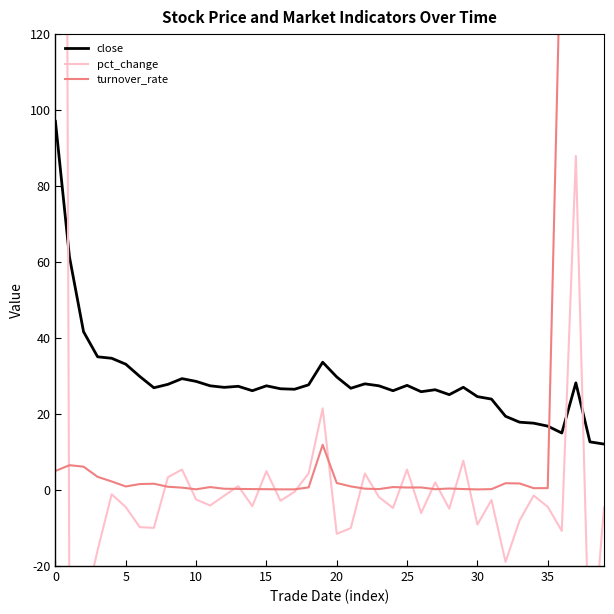

True or false: close has a value of 27.4 at 15.

True